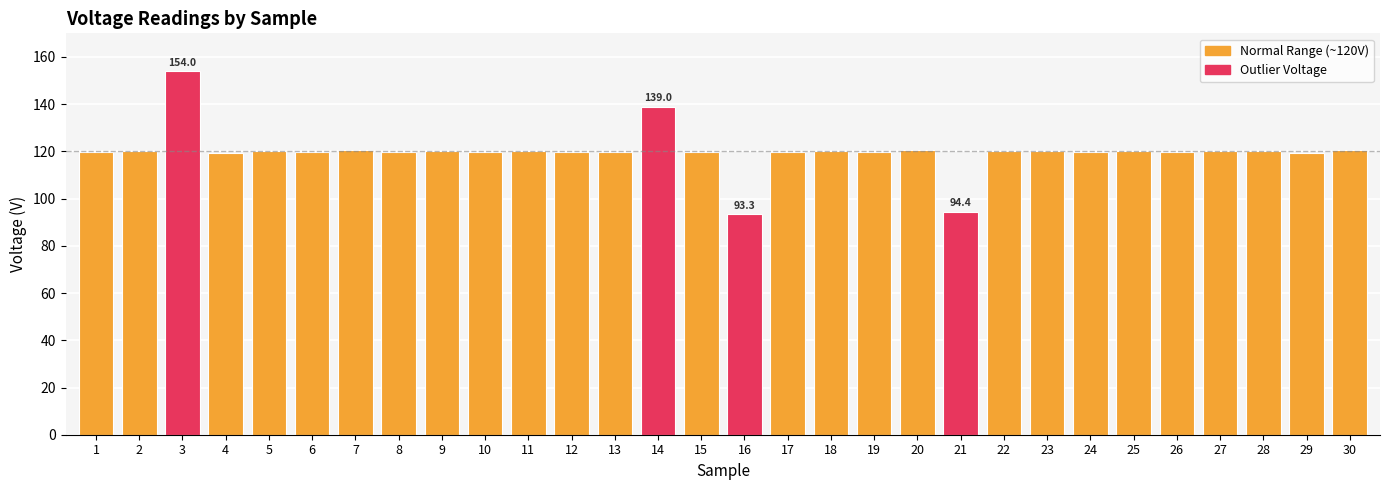

What is the average value?

120.0